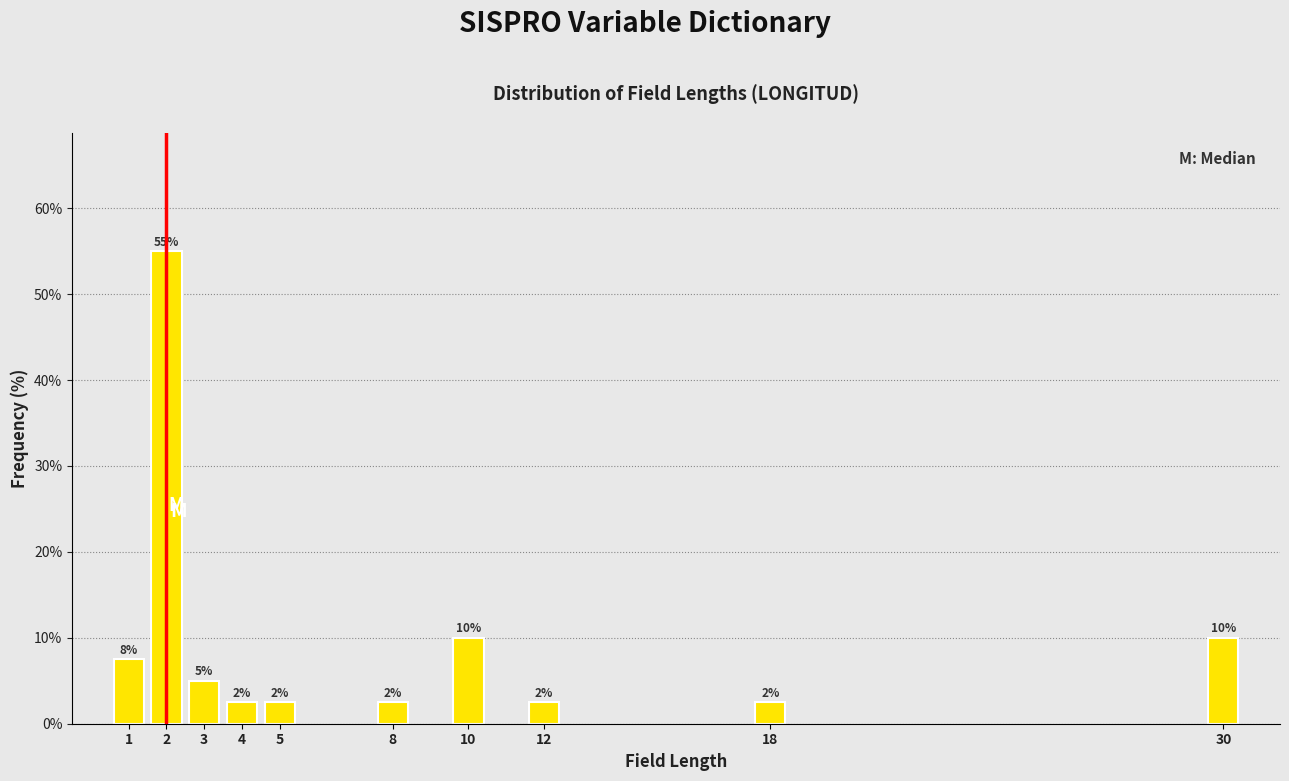

How many bars are there in total?

10